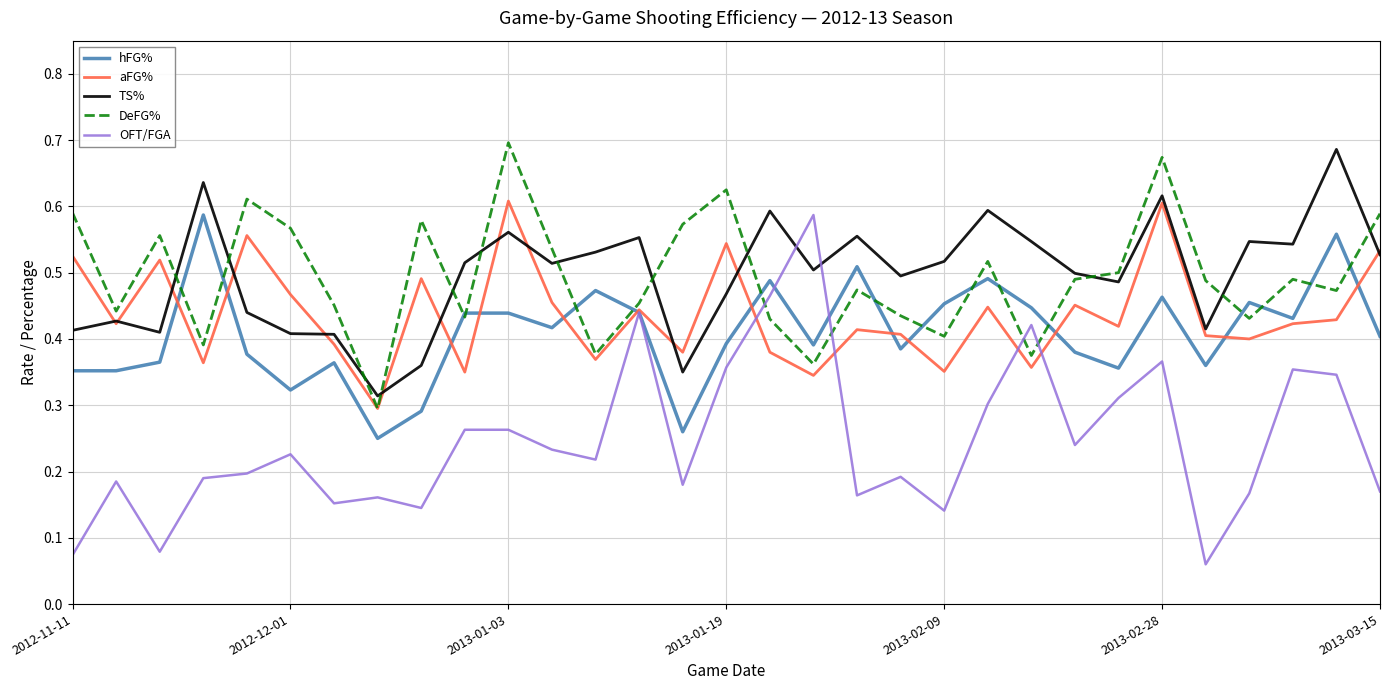

Does the chart display data point markers on the line(s)?

No